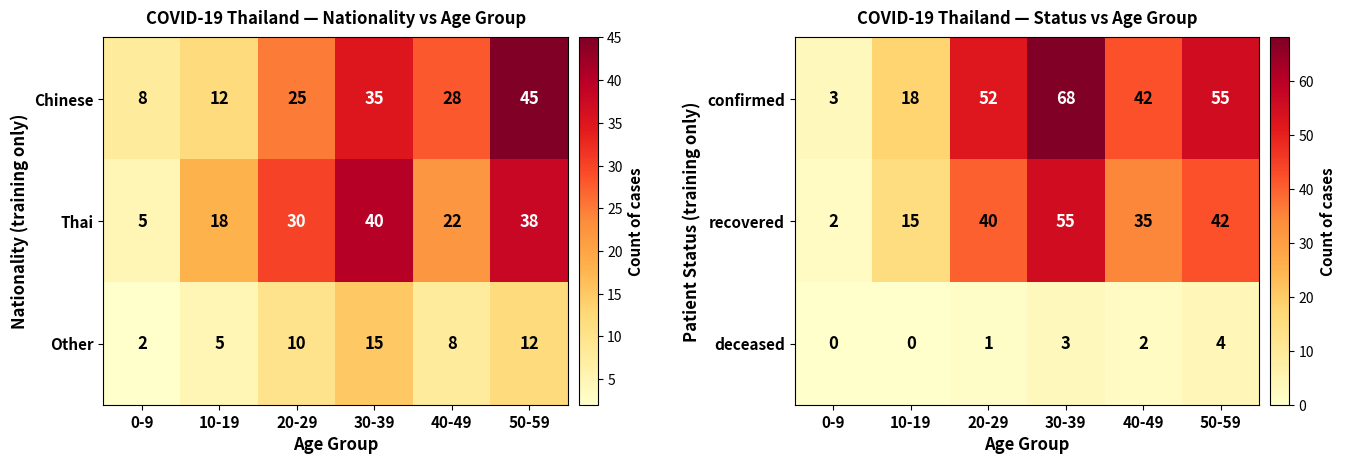

Reading left to right, extract all data points from this chart.

confirmed: 0-9=3	10-19=18	20-29=52	30-39=68	40-49=42	50-59=55
recovered: 0-9=2	10-19=15	20-29=40	30-39=55	40-49=35	50-59=42
deceased: 0-9=0	10-19=0	20-29=1	30-39=3	40-49=2	50-59=4